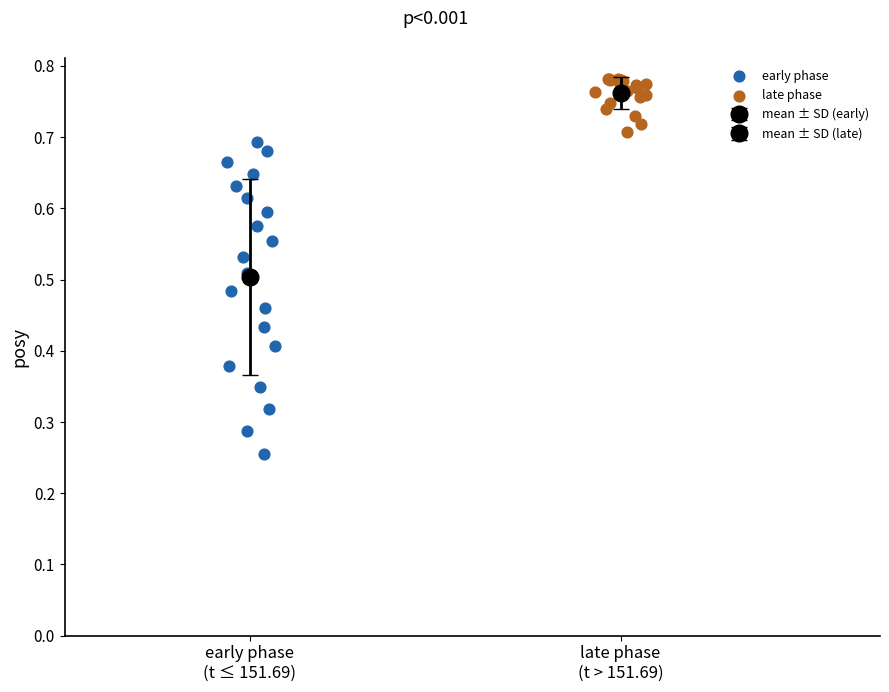

Which series reaches the minimum Y coordinate?

early phase